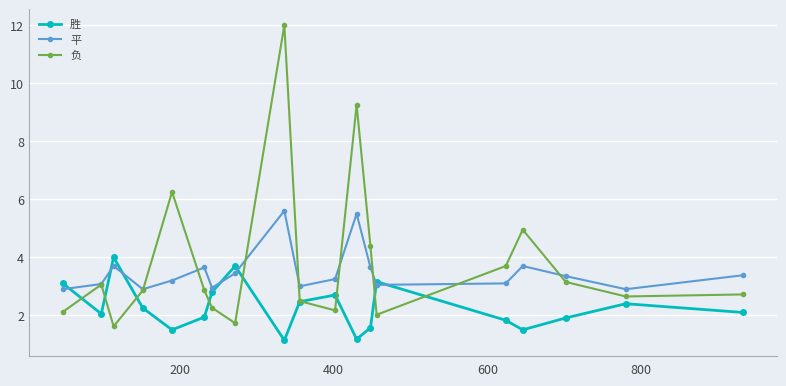

In 胜, how many points are lower than both neighbors (excluding endpoints)?

5